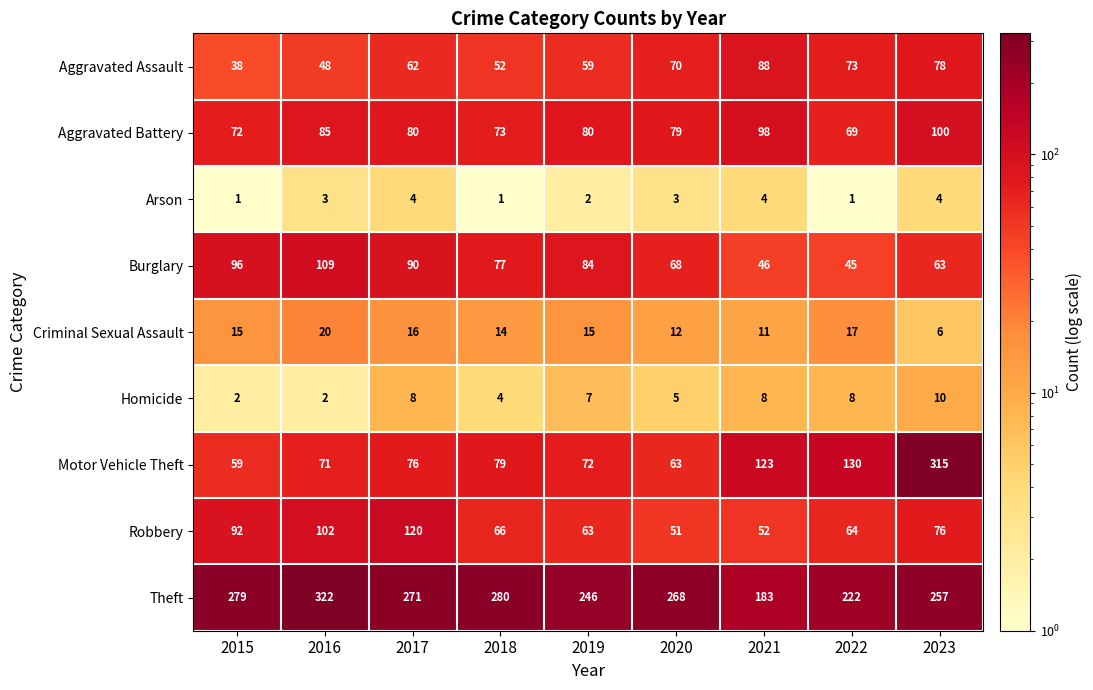

How many data points does each series have?

9